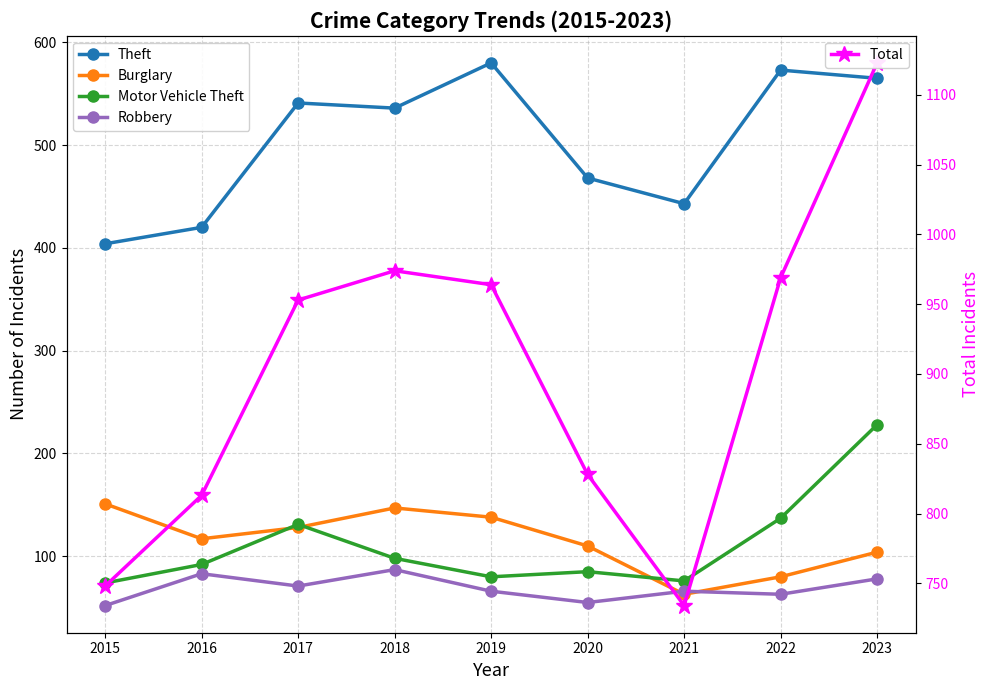

What are all the series names shown in the legend?

Theft, Burglary, Motor Vehicle Theft, Robbery, Total